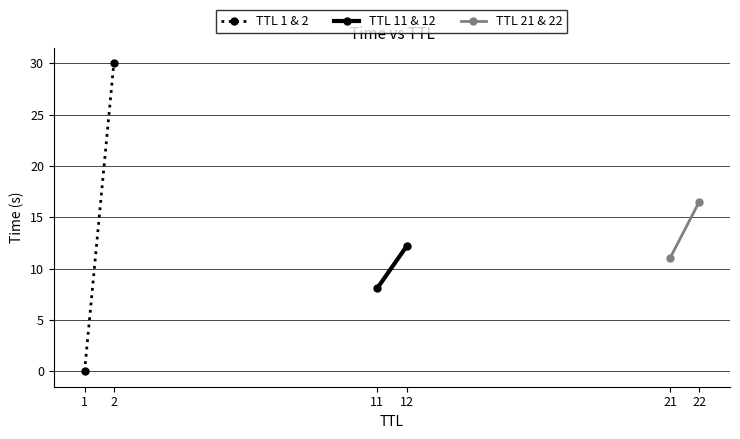

Reading left to right, list all the values displayed in this chart.

TTL 1 & 2: 0.0	30.0
TTL 11 & 12: 8.1	12.2
TTL 21 & 22: 11.0	16.5